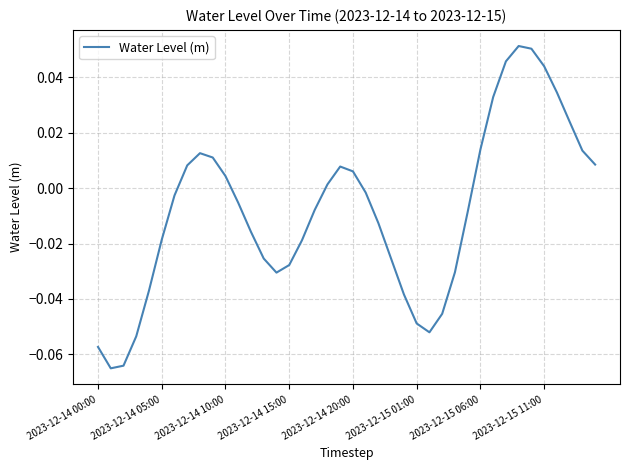

How many interior local valleys (lower than both neighbors) does the data have?

3